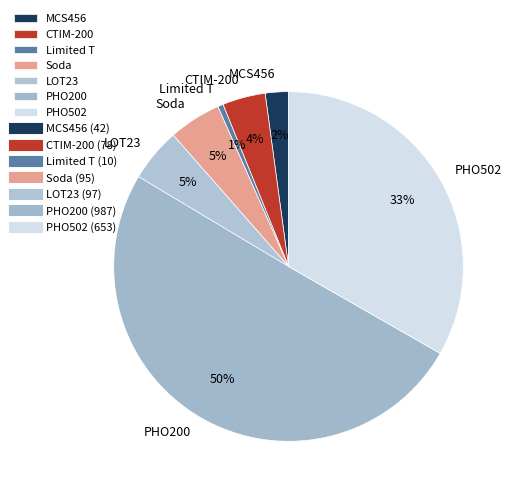

To the nearest percent, what is the average slice percentage?

14%